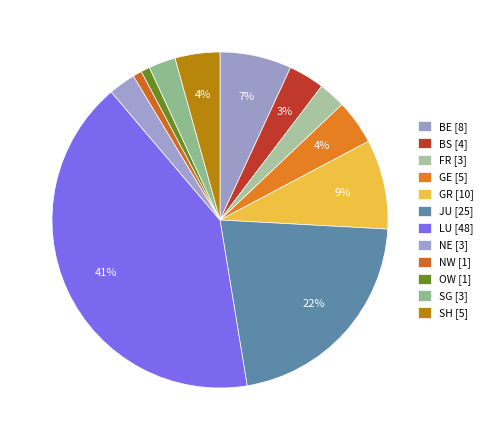

How many segments does this pie chart have?

12